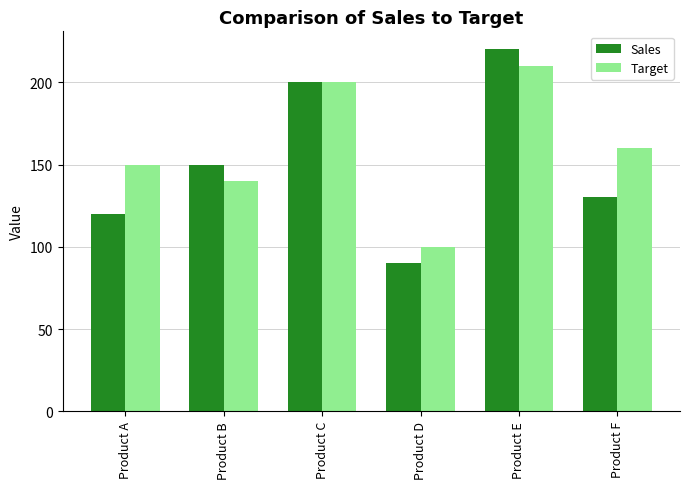

True or false: Target has a value of 100 at Product D.

True